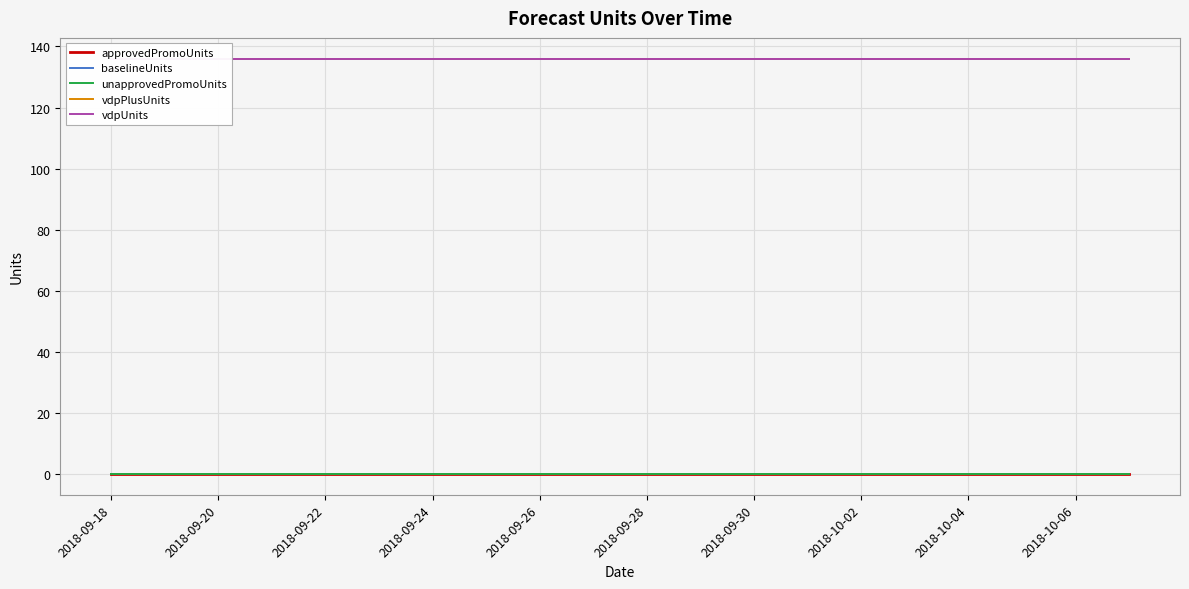

The value of vdpUnits at 2018-10-04 is 136. True or false?

True